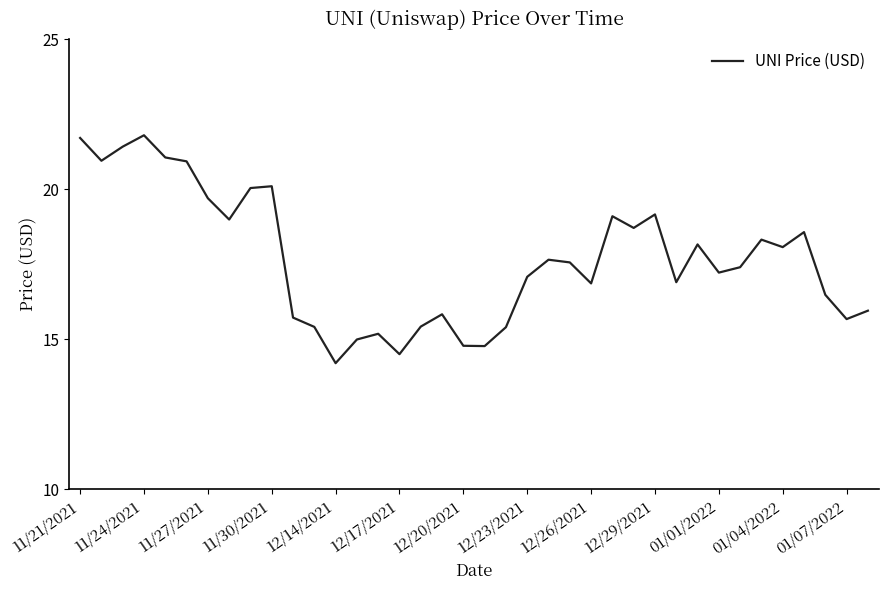

What is the greatest value displayed?

21.8